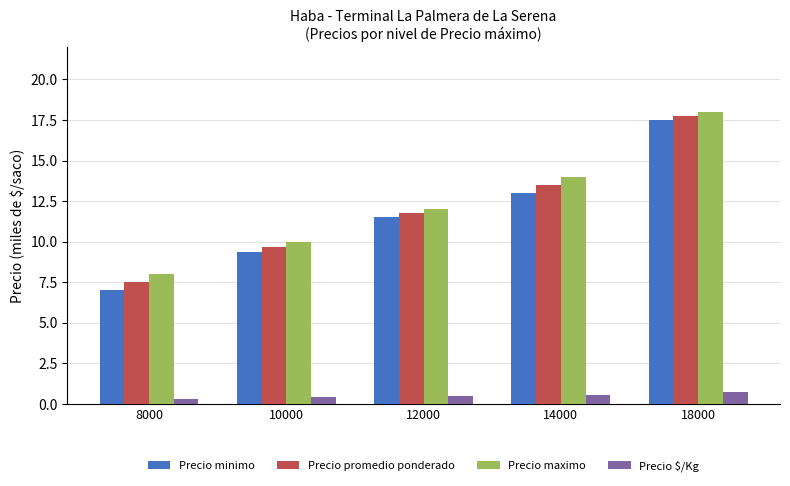

What is the greatest value displayed?

18.0